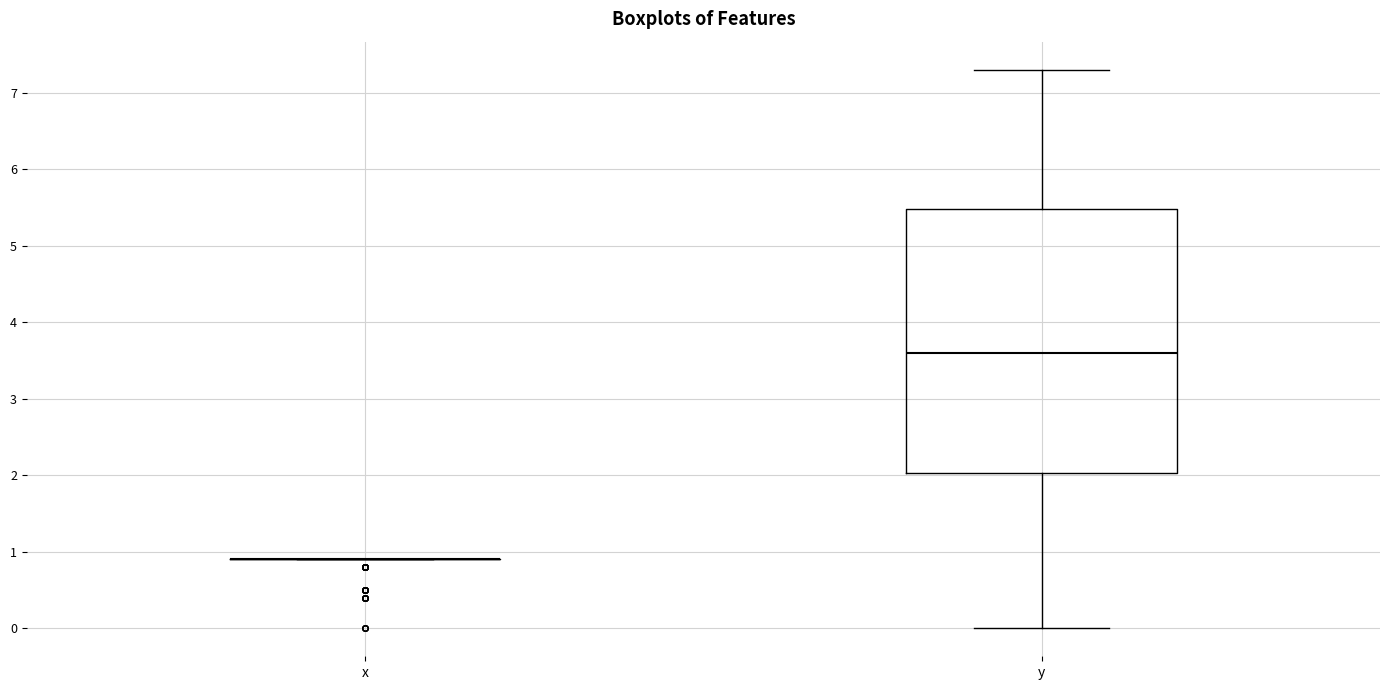

Reading left to right, transcribe this box plot: for each box, give where its median line is, the range the box spans, and where its two whiskers end, as read against the y-axis. The values are not printed on the chart, so give them approximately, as read against the axis.

x: box collapsed to a line at 0.9, whiskers 0.9 to 0.9
y: median 3.6, box 2.0 to 5.5, whiskers 0.0 to 7.3